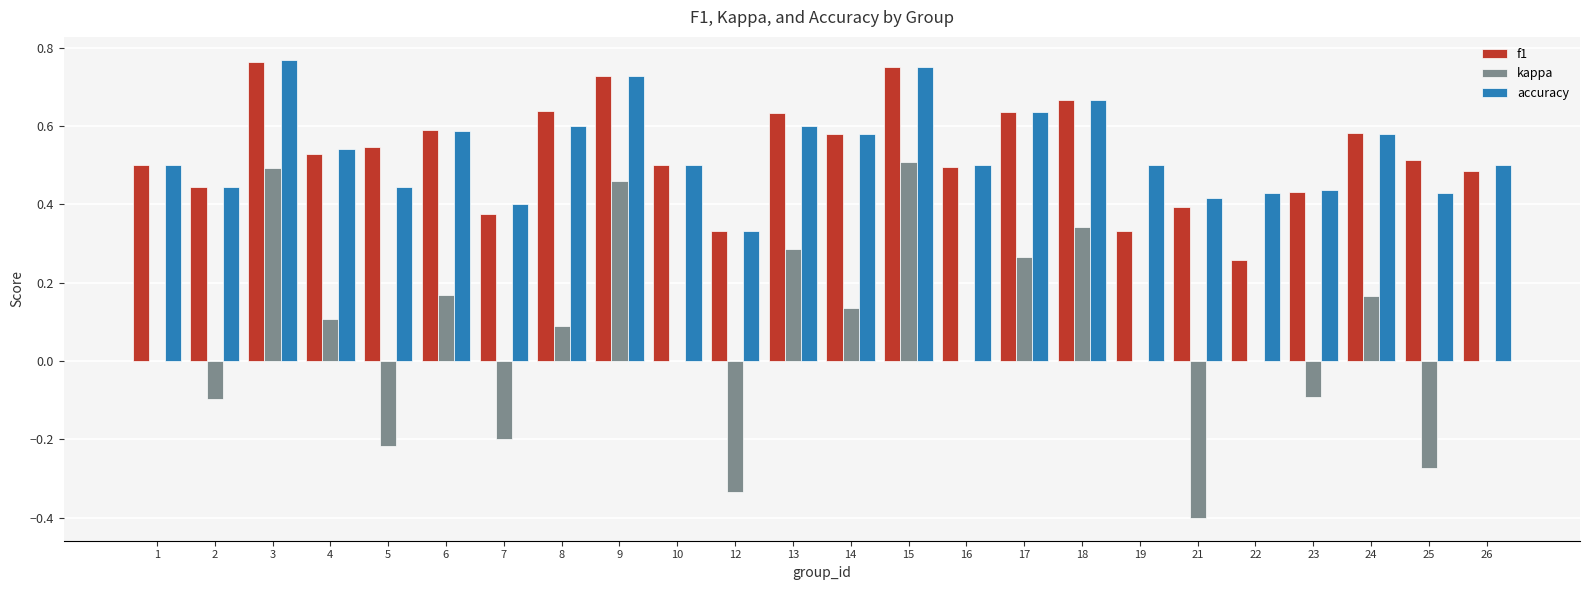

Is it true that accuracy equals 0.3 at 7?

False